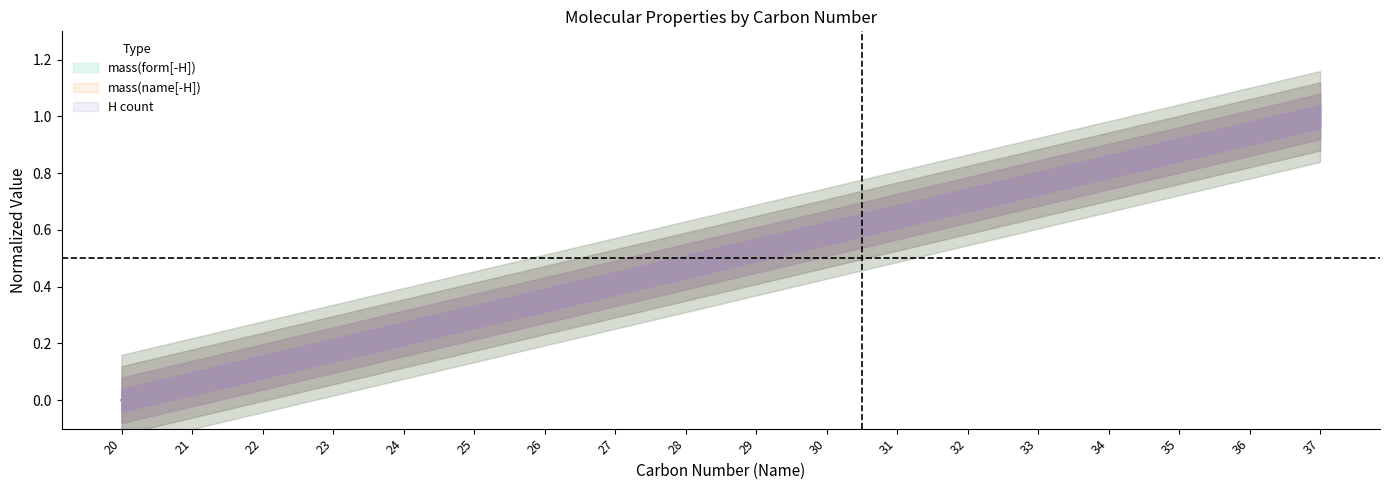

What is the difference between the maximum and minimum values in the mass_form series?

1.0